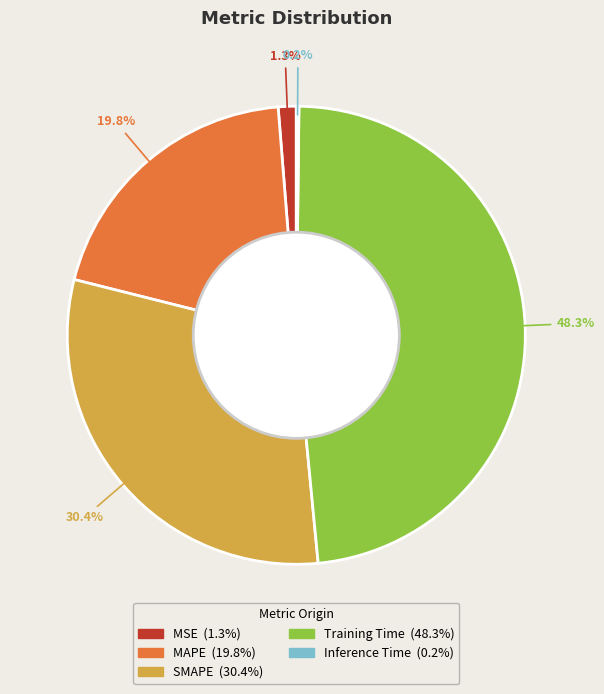

Is there any slice that represents more than half of the pie?

No